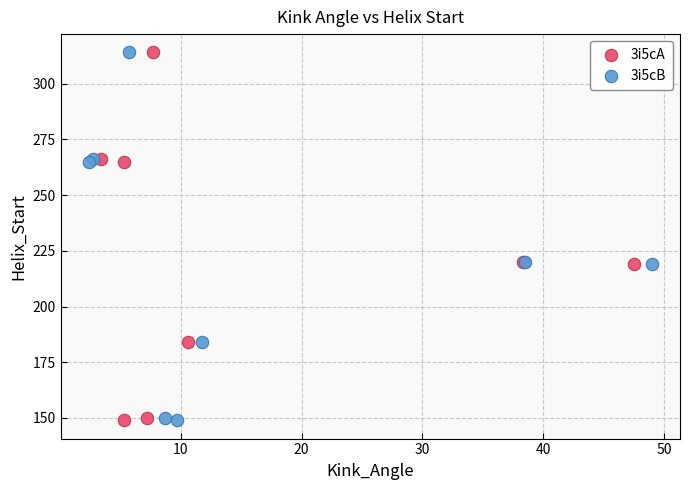

What are all the series names shown in the legend?

3i5cA, 3i5cB